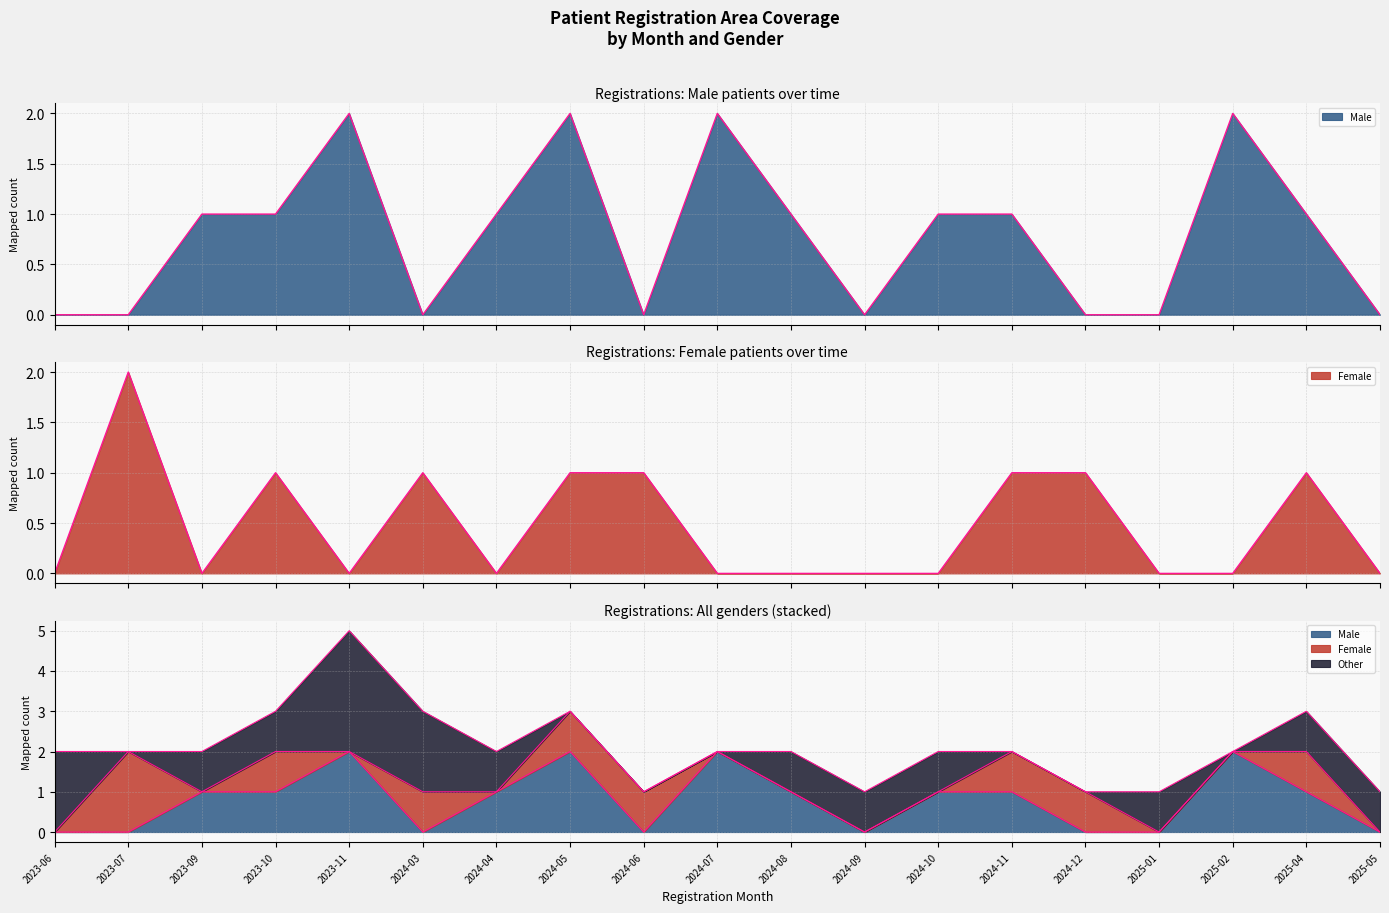

Between 2024-06 and 2024-08, which series saw the biggest shift?

Other